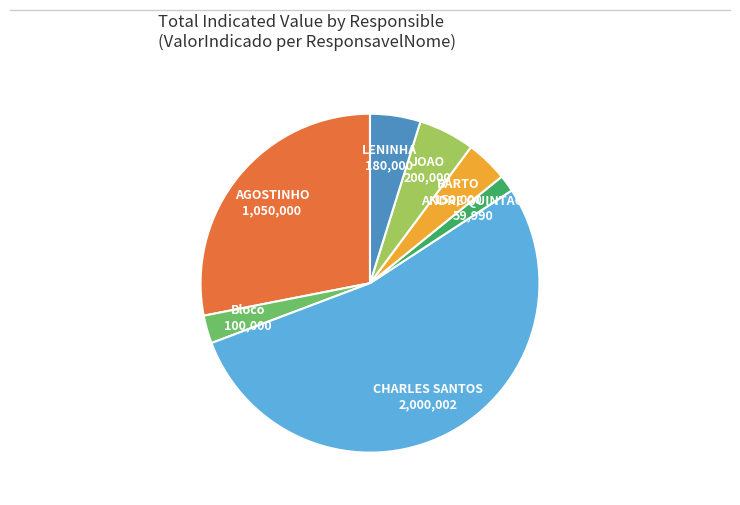

Rank the categories by value from lowest to highest.

ANDRE QUINTAO 59,990, Bloco 100,000, BARTO 150,000, LENINHA 180,000, JOAO 200,000, AGOSTINHO 1,050,000, CHARLES SANTOS 2,000,002